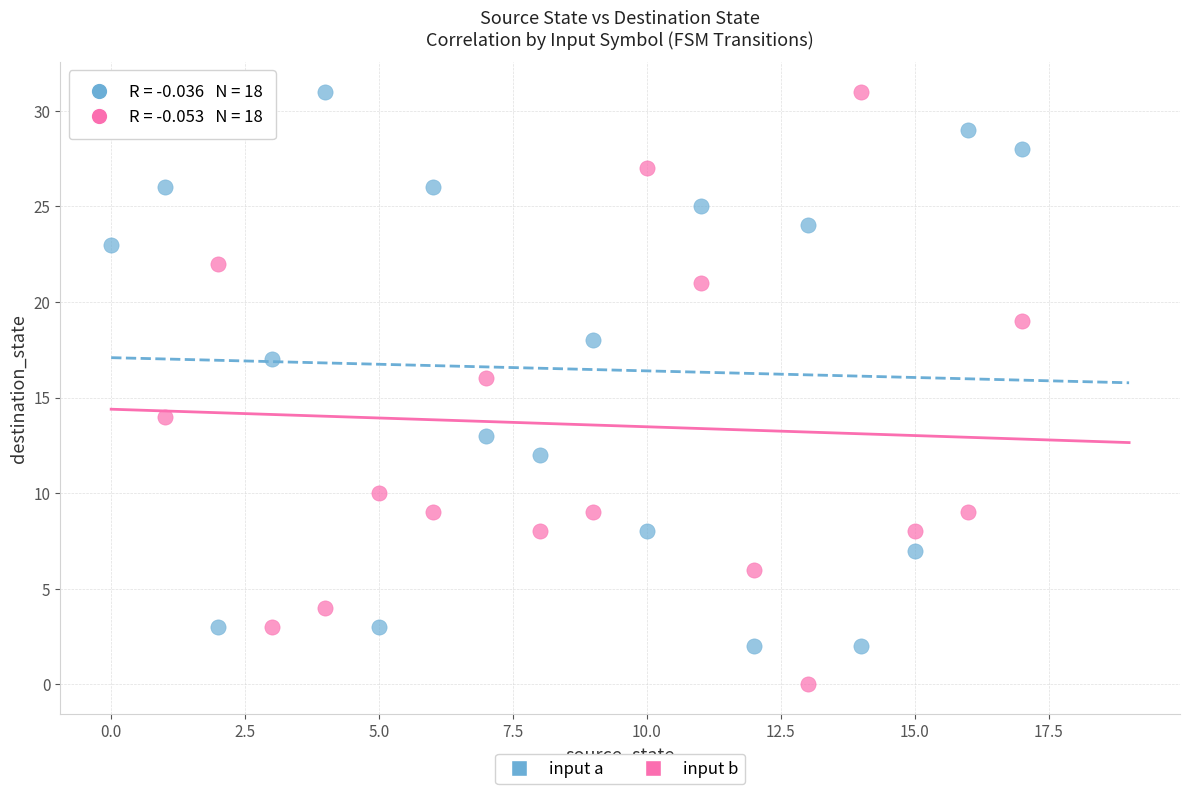

What are all the series names shown in the legend?

input a, input b